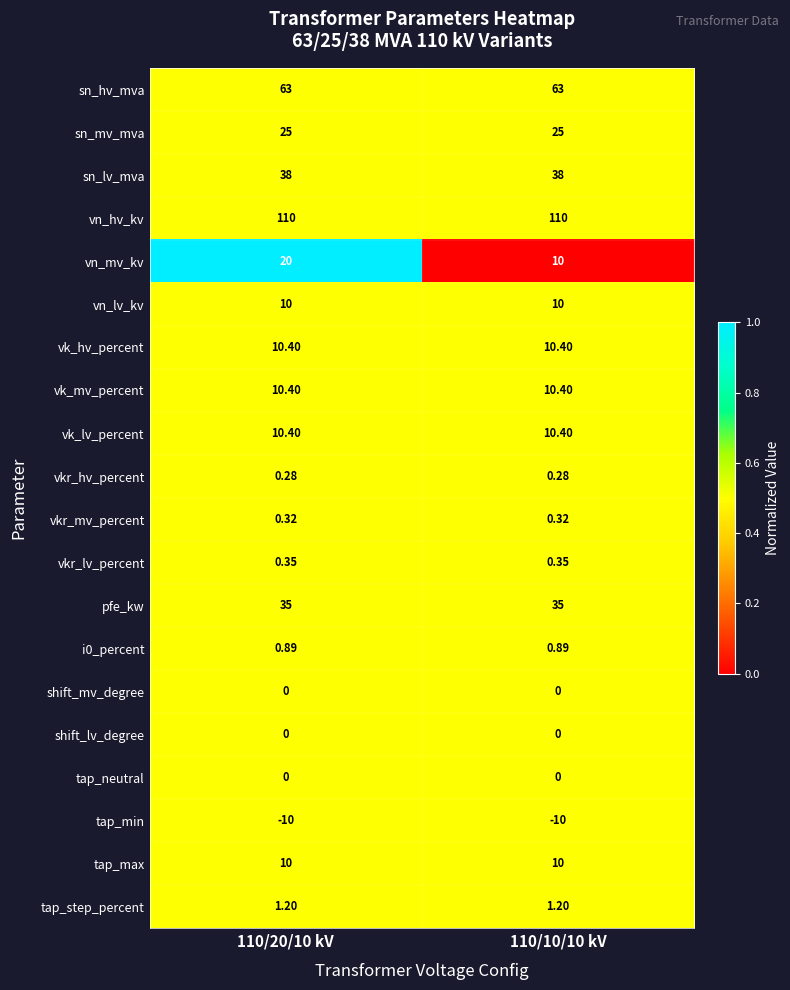

Which series has the largest total across all categories?

vn_hv_kv